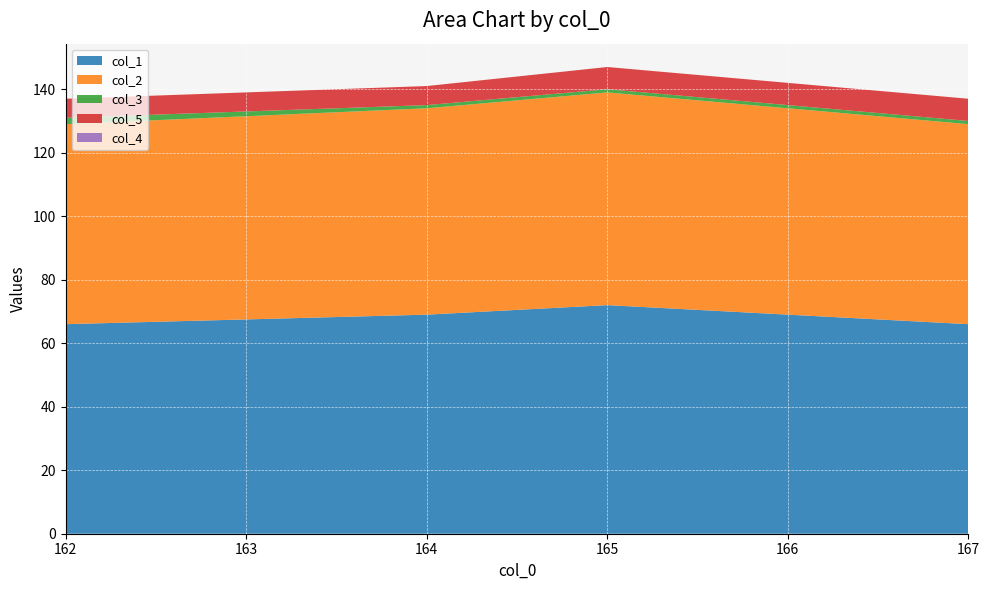

Reading left to right, transcribe all the data shown in this chart.

col_1: 66	69	72	69	66
col_2: 63	65	67	65	63
col_3: 2	1	1	1	1
col_5: 6	6	7	7	7
col_4: 0	0	0	0	0